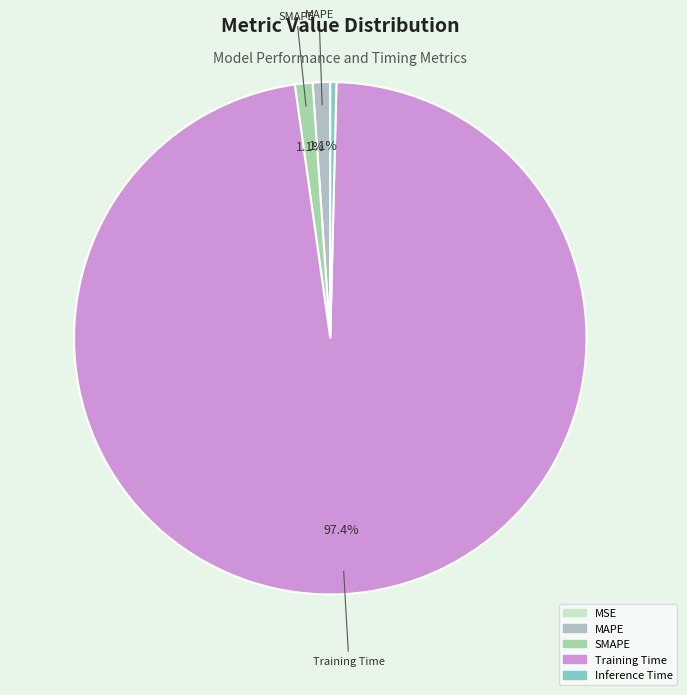

Rank the categories by value from lowest to highest.

MSE, Inference Time, MAPE, SMAPE, Training Time